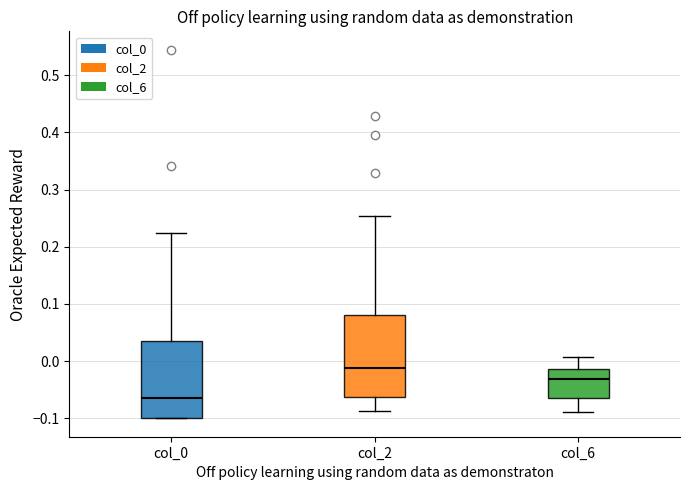

Which box's median line is the highest?

col_2